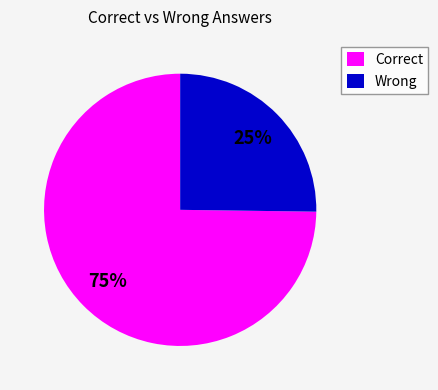

To the nearest percent, what portion does Correct represent?

75%